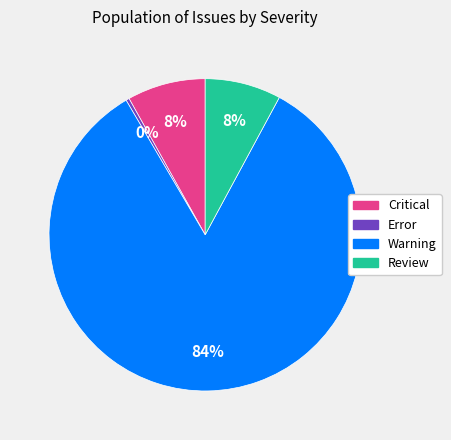

The Critical slice represents 21% of the pie. True or false?

False